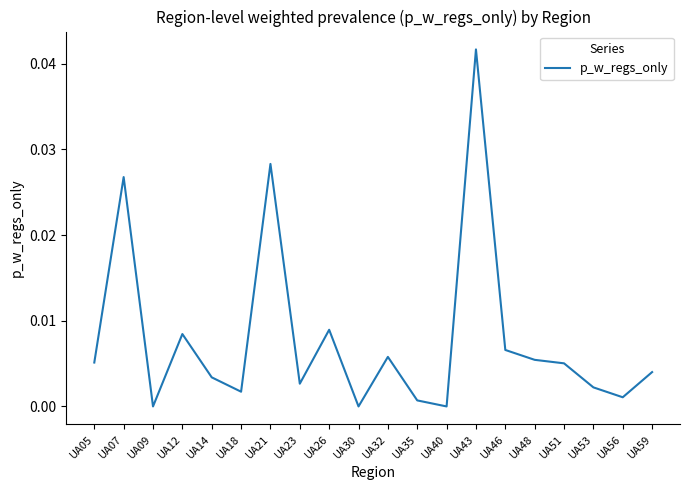

Which has a higher value, UA59 or UA43?

UA43